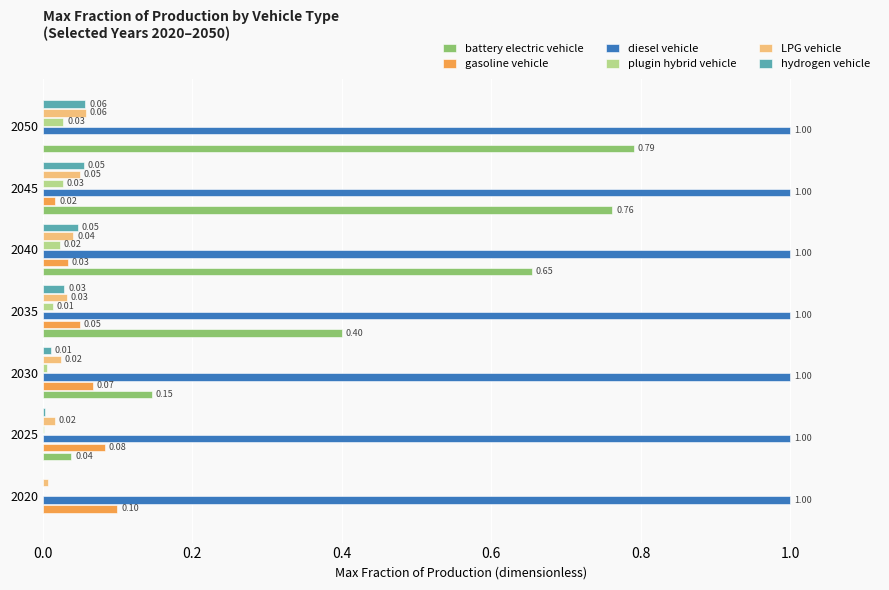

At which category is the sum across all series the highest?

2050